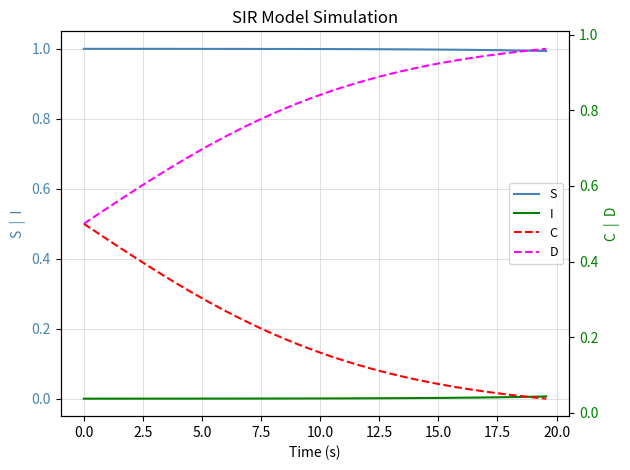

Is the value of C at 16 greater than the value of D at 31?

No